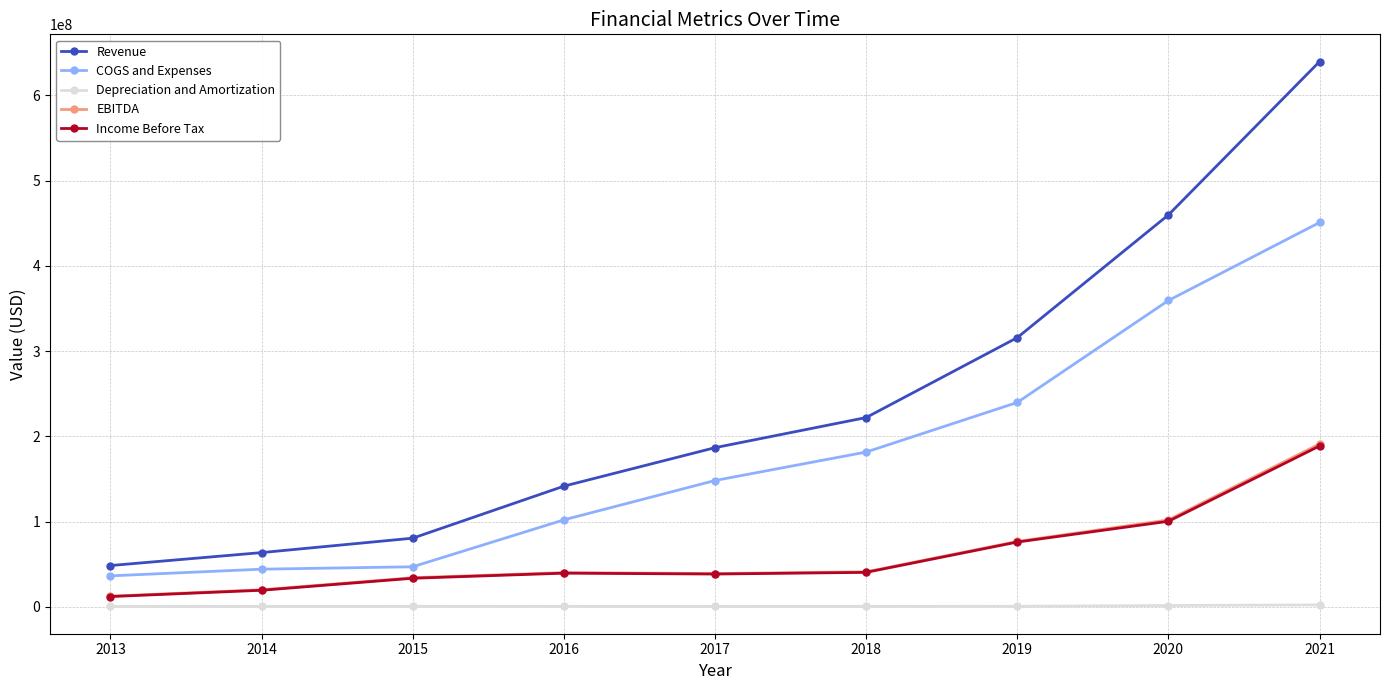

Rank the categories by Revenue value from lowest to highest.

2013, 2014, 2015, 2016, 2017, 2018, 2019, 2020, 2021